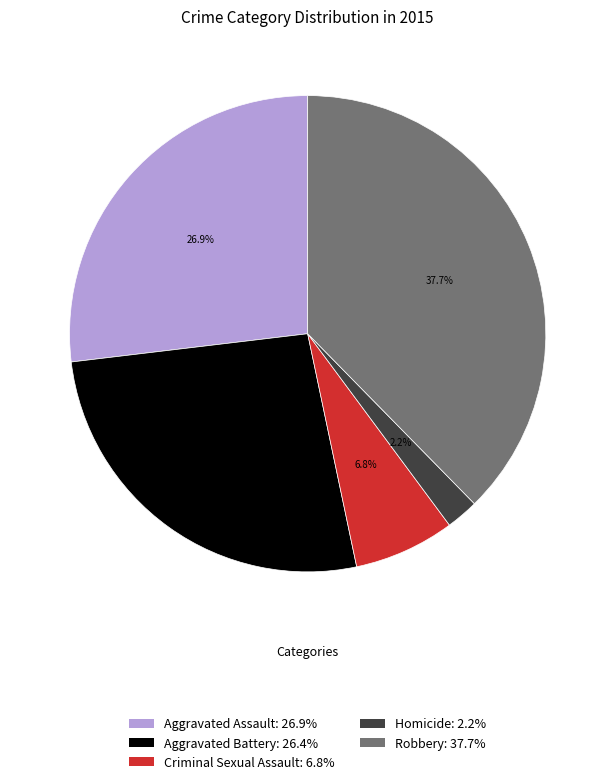

To the nearest percent, what percentage of the pie is Robbery?

38%